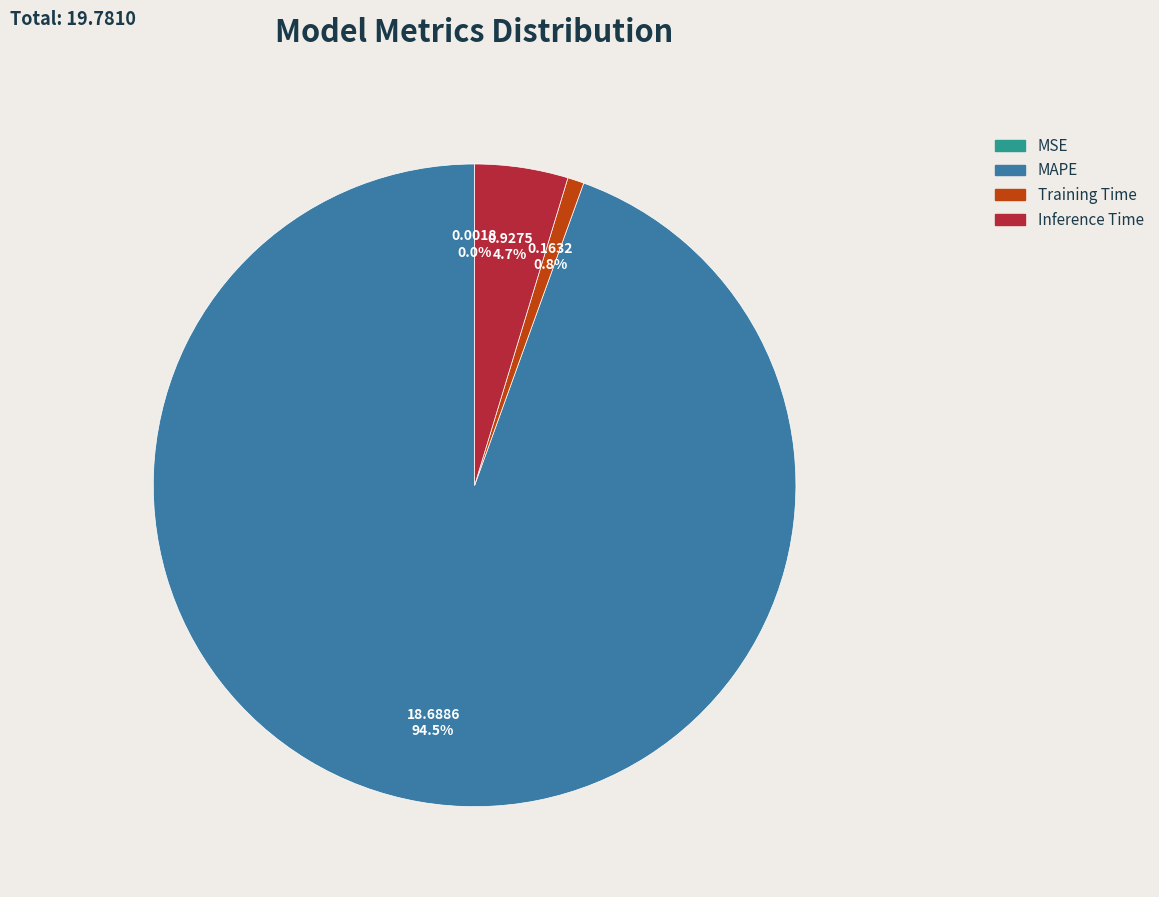

To the nearest percent, what is the difference between the Training Time and MAPE slice percentages?

94%